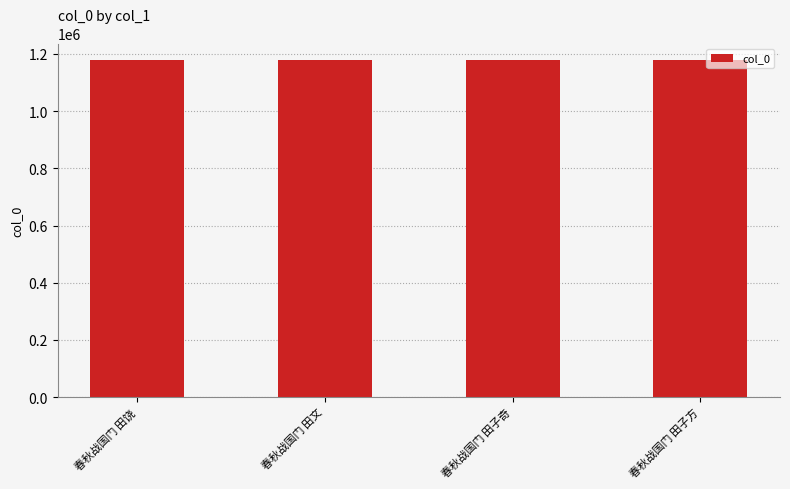

What is the sum of the values at 春秋战国门 田饶 and 春秋战国门 田子奇?

2354970